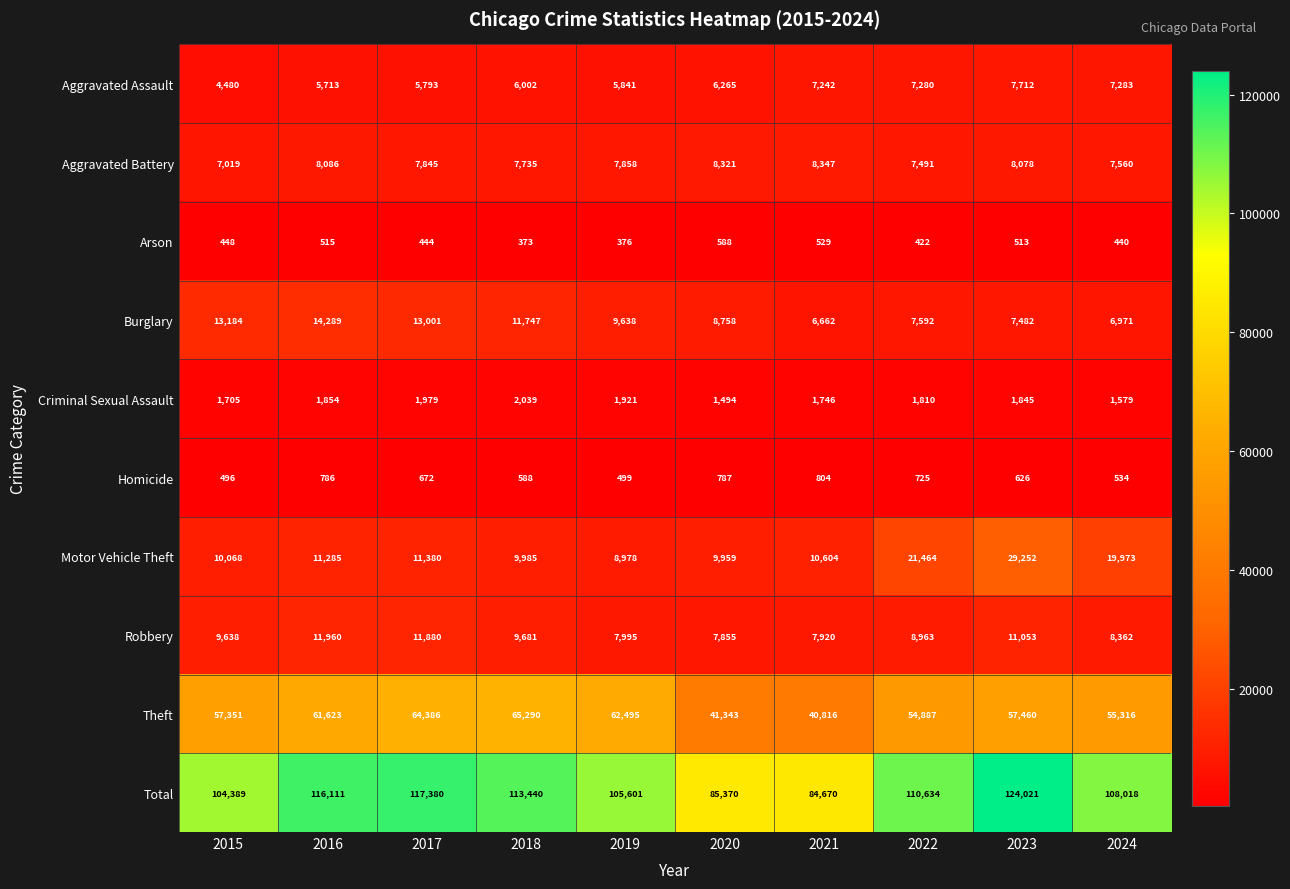

Rank the series at 2019 from highest to lowest value.

Total, Theft, Burglary, Motor Vehicle Theft, Robbery, Aggravated Battery, Aggravated Assault, Criminal Sexual Assault, Homicide, Arson